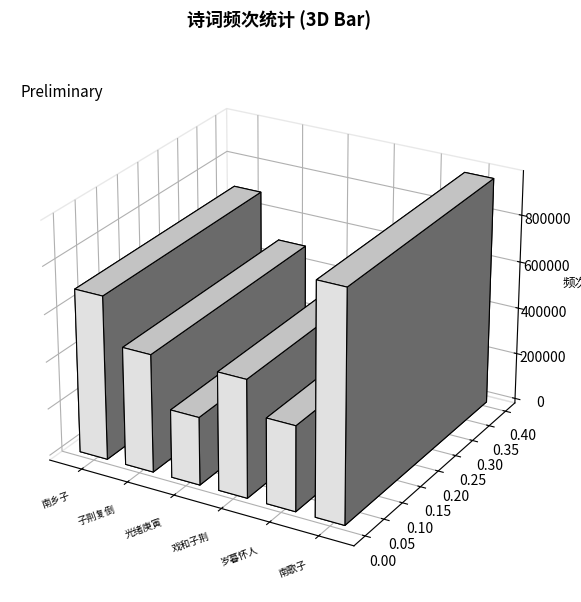

What is the change in value from 戏和子荆春闺六韵 to 岁暮怀人·问讯楼头孙子荆?

-138405